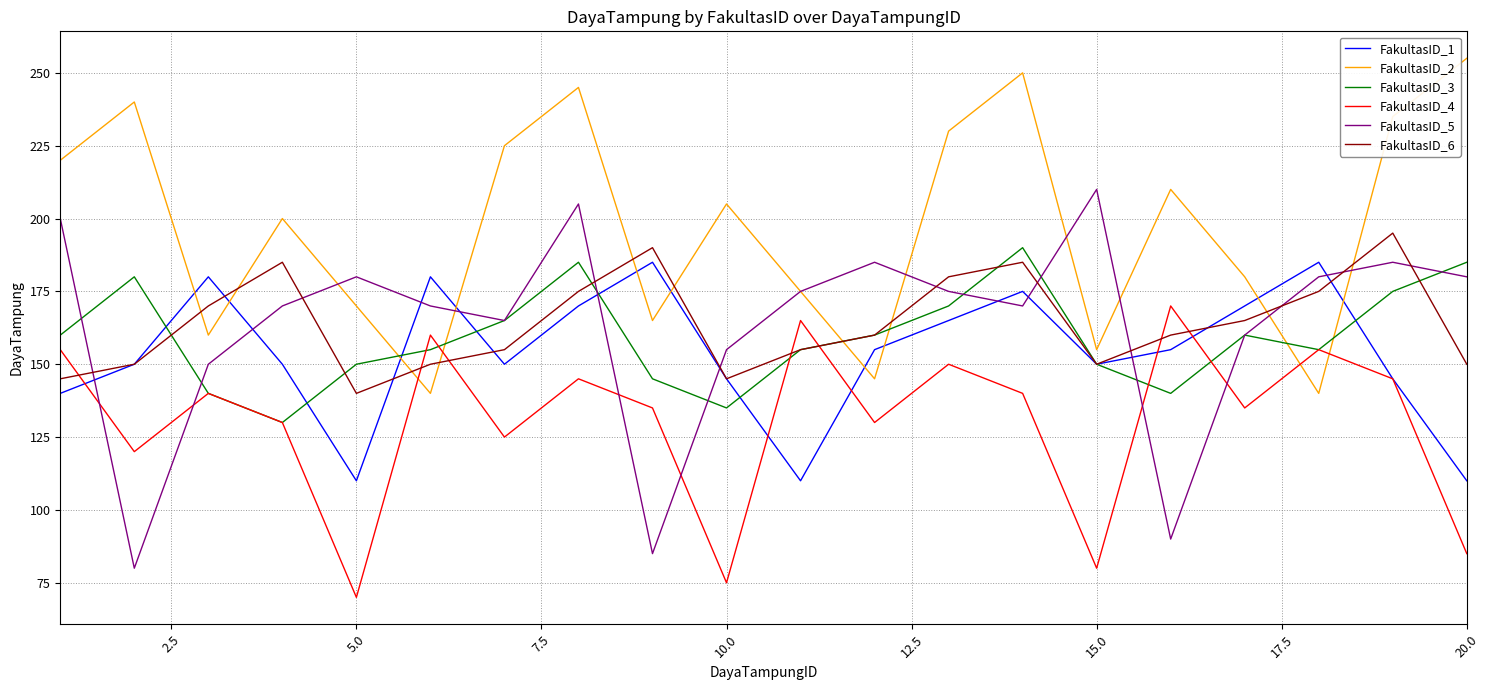

After their last crossing, which series has the higher values: FakultasID_6 or FakultasID_4?

FakultasID_6